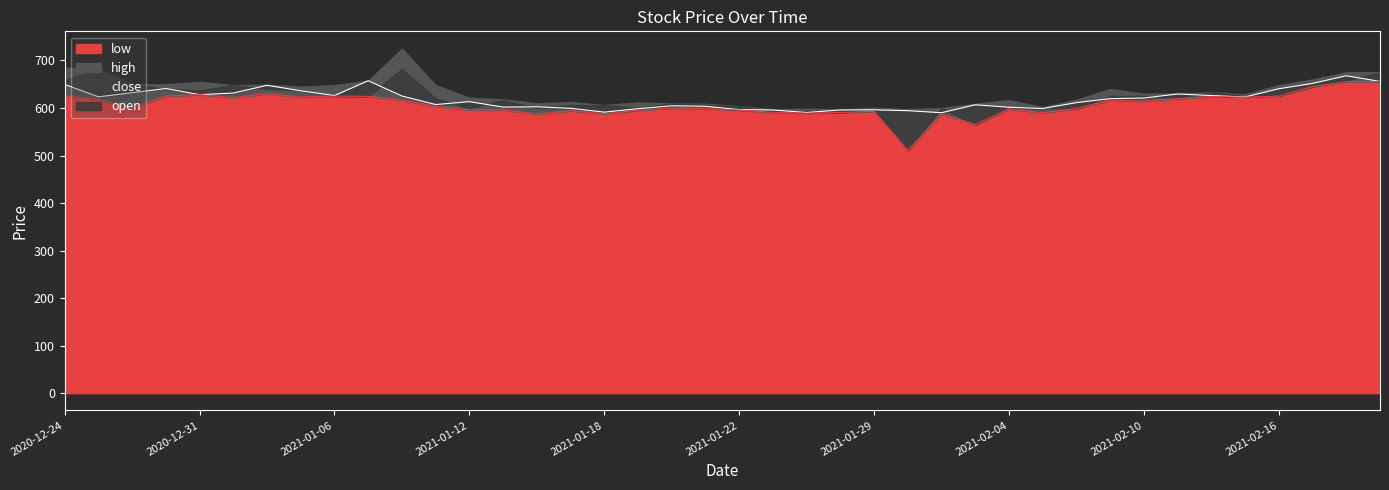

True or false: low and close cross at least once.

False